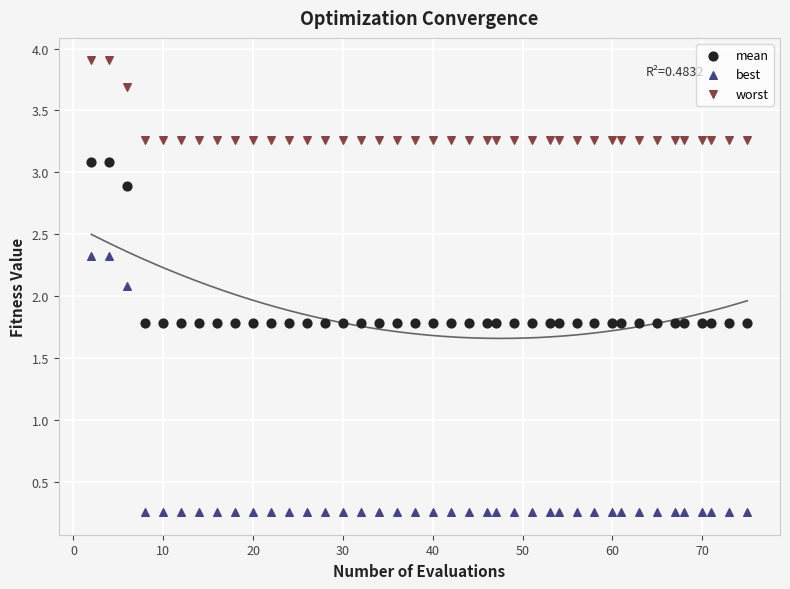

Which series has the largest Y range (max minus min)?

best